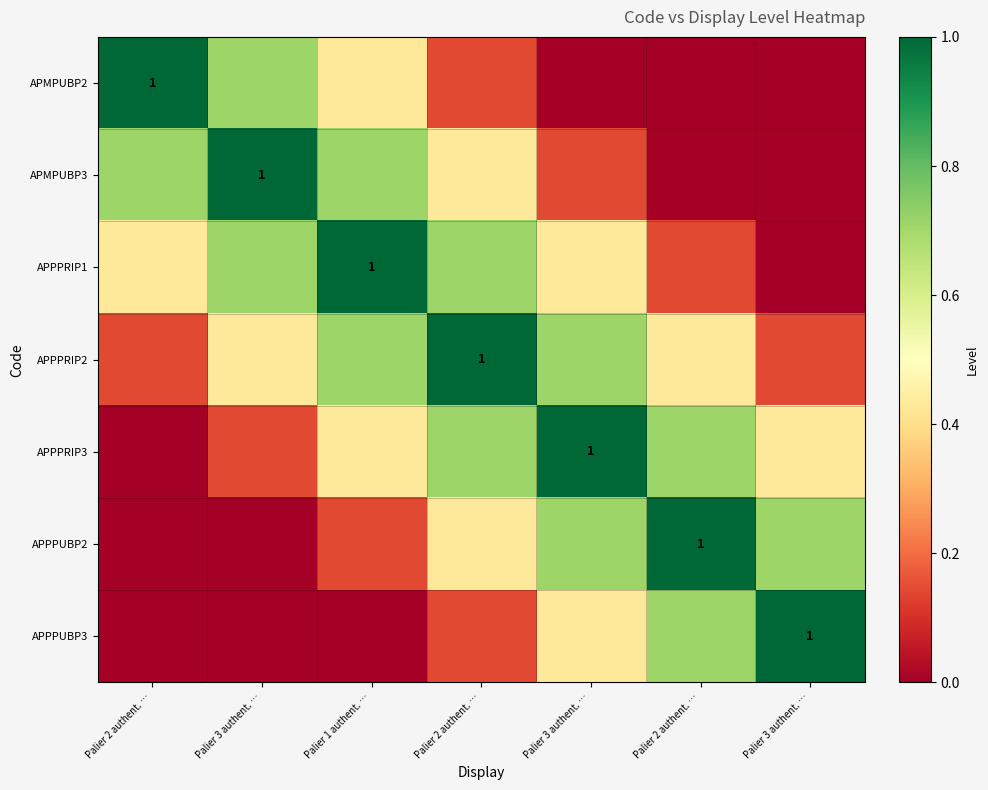

What is the greatest value displayed?

1.0